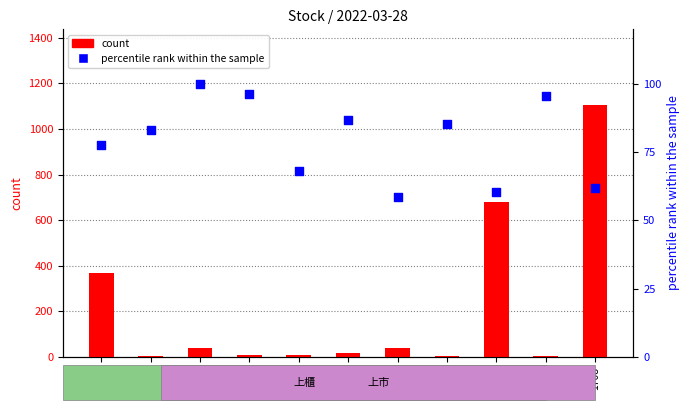

Is the value of percentile rank within the sample at 4702 greater than the value of count at 5603?

Yes